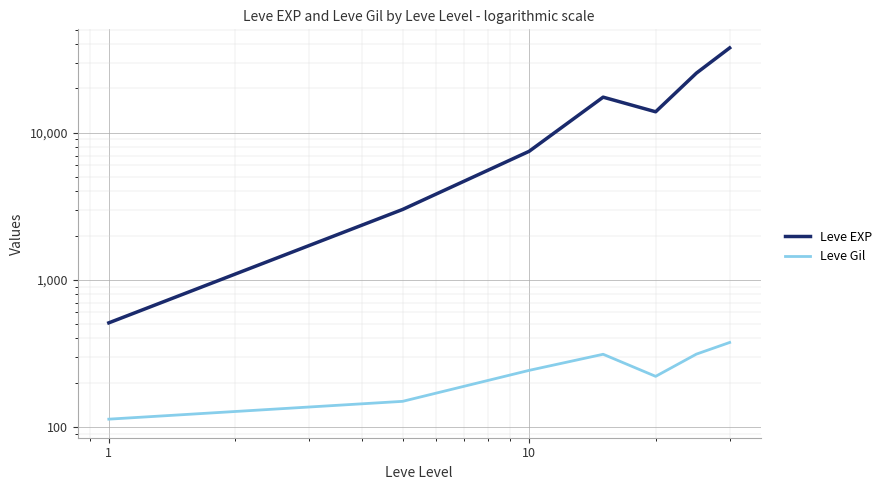

What are all the series names shown in the legend?

Leve EXP, Leve Gil